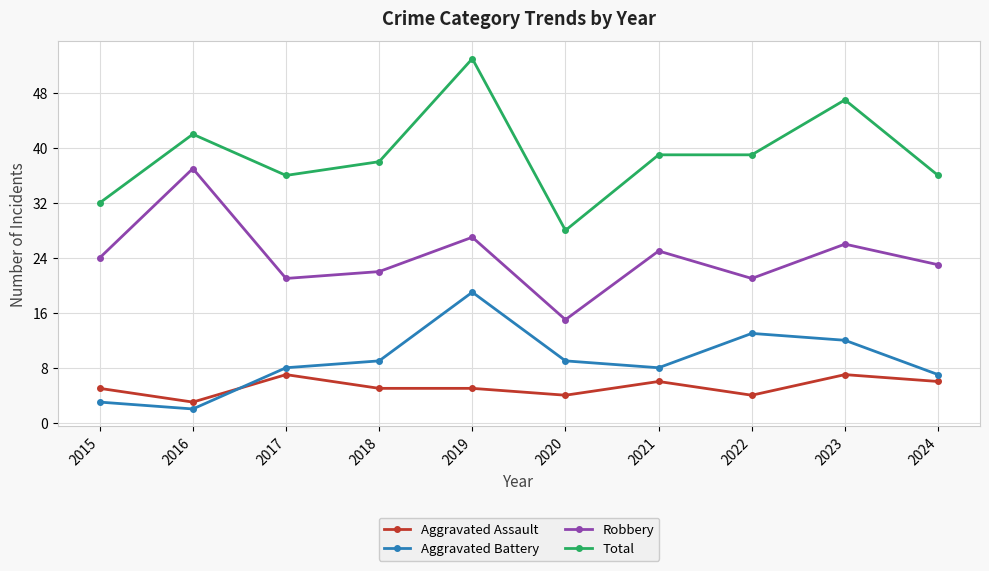

How many lines are shown in the chart?

4